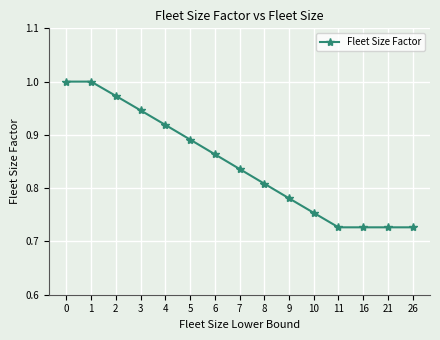

Between 2 and 9, which is larger?

2